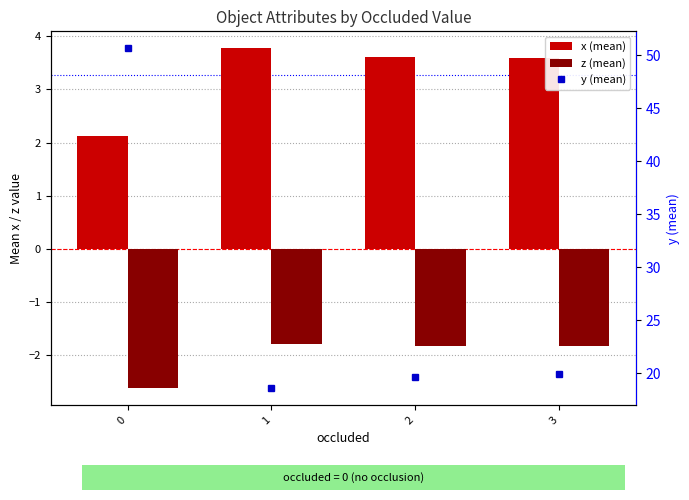

At how many categories does at least one series exceed 3?

4